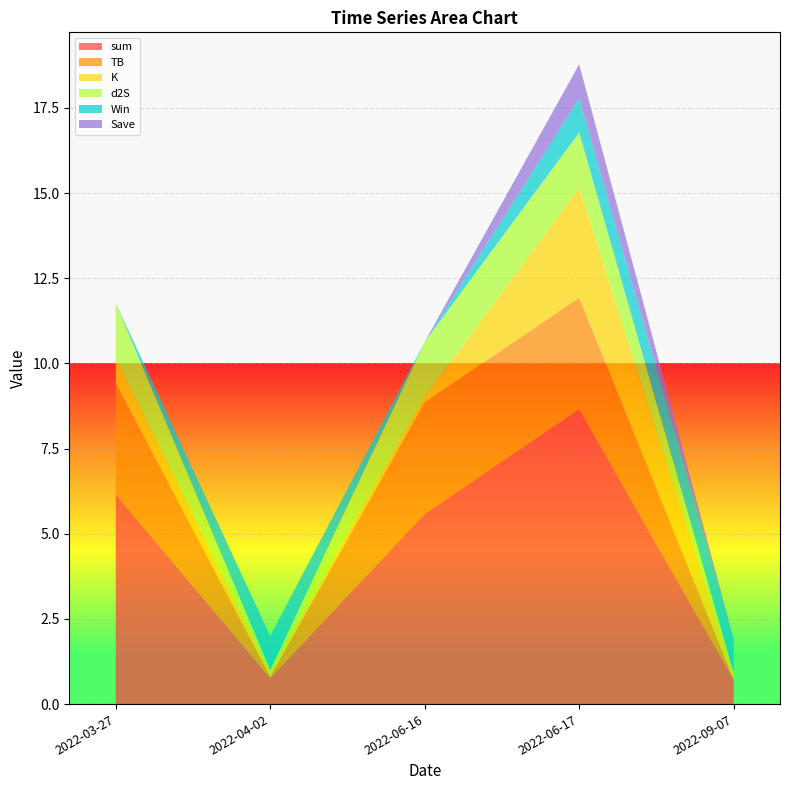

Reading right to left, extract all data points from this chart.

sum: 2022-09-07=0.7	2022-06-17=8.7	2022-06-16=5.6	2022-04-02=0.8	2022-03-27=6.2
TB: 2022-09-07=0.0	2022-06-17=3.3	2022-06-16=3.3	2022-04-02=0.0	2022-03-27=3.3
K: 2022-09-07=0.1	2022-06-17=3.2	2022-06-16=0.1	2022-04-02=0.1	2022-03-27=0.7
d2S: 2022-09-07=0.0	2022-06-17=1.6	2022-06-16=1.6	2022-04-02=0.0	2022-03-27=1.6
Win: 2022-09-07=1.0	2022-06-17=1.0	2022-06-16=0.0	2022-04-02=1.0	2022-03-27=0.0
Save: 2022-09-07=0.0	2022-06-17=1.0	2022-06-16=0.0	2022-04-02=0.0	2022-03-27=0.0